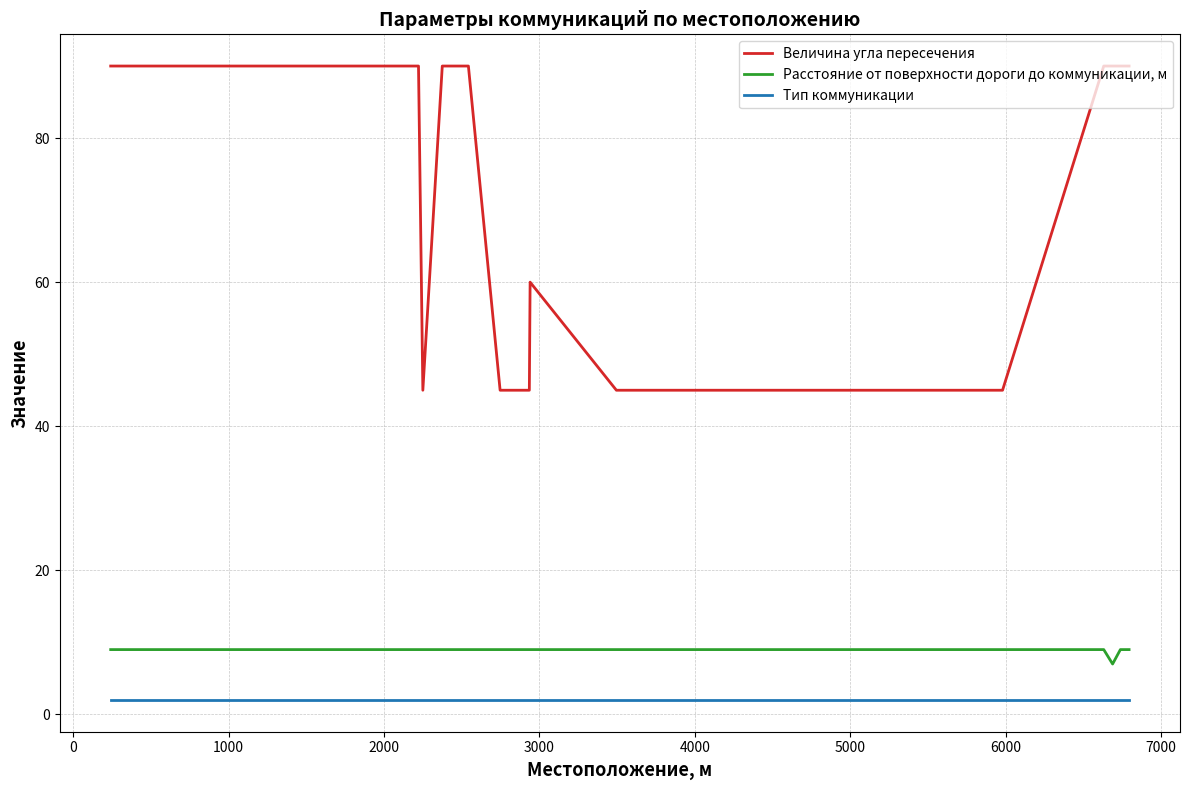

True or false: Тип коммуникации and Величина угла пересечения intersect in this chart.

False